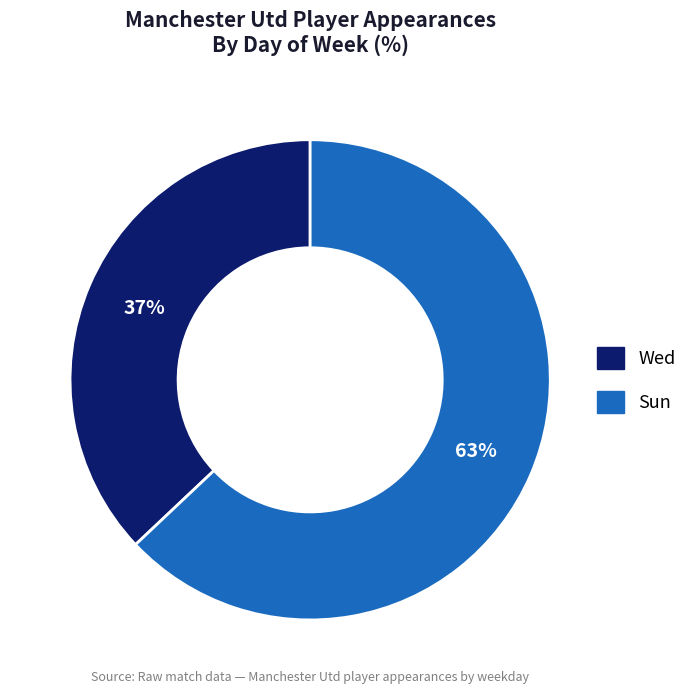

Count the number of slices in the pie.

2